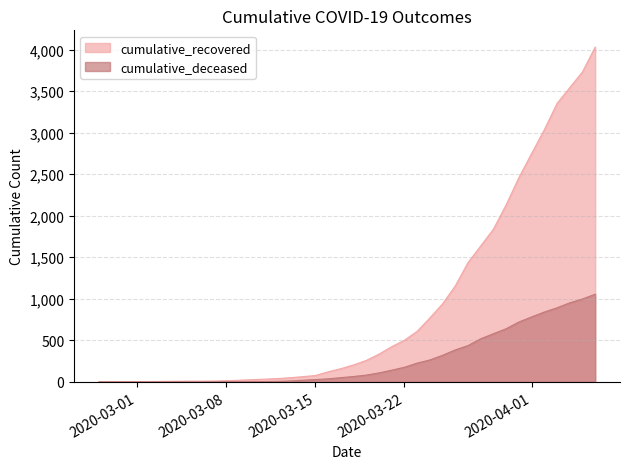

At which category is the sum across all series the highest?

2020-04-06